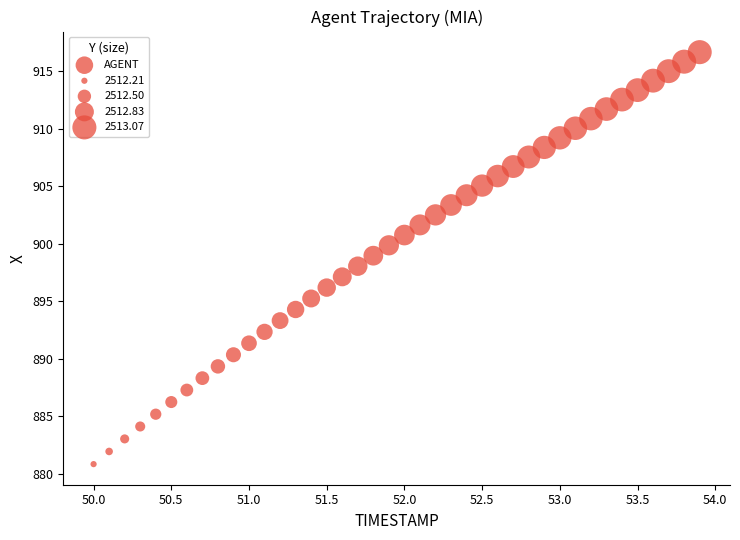

What is the range of Y values (max minus min)?

35.8